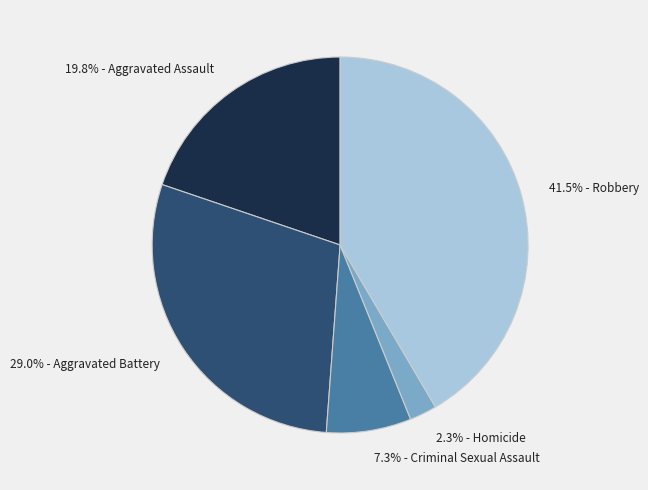

How many slices are in this pie chart?

5